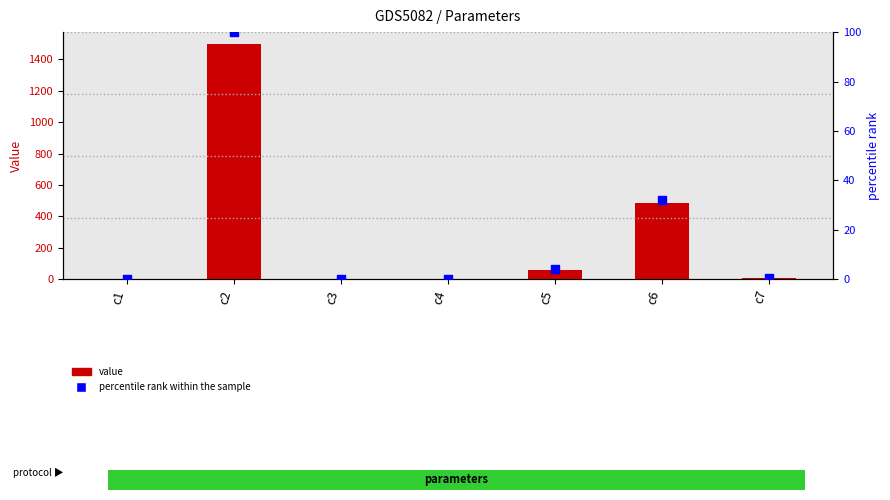

What are all the series names shown in the legend?

Value, percentile rank within the sample